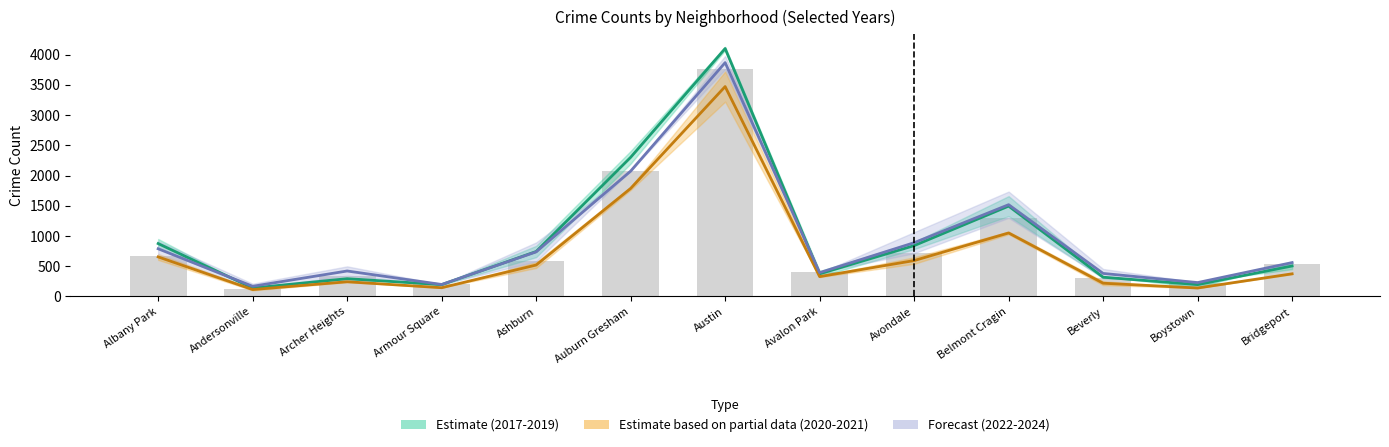

At which label is the value closest to 1942?

Auburn Gresham